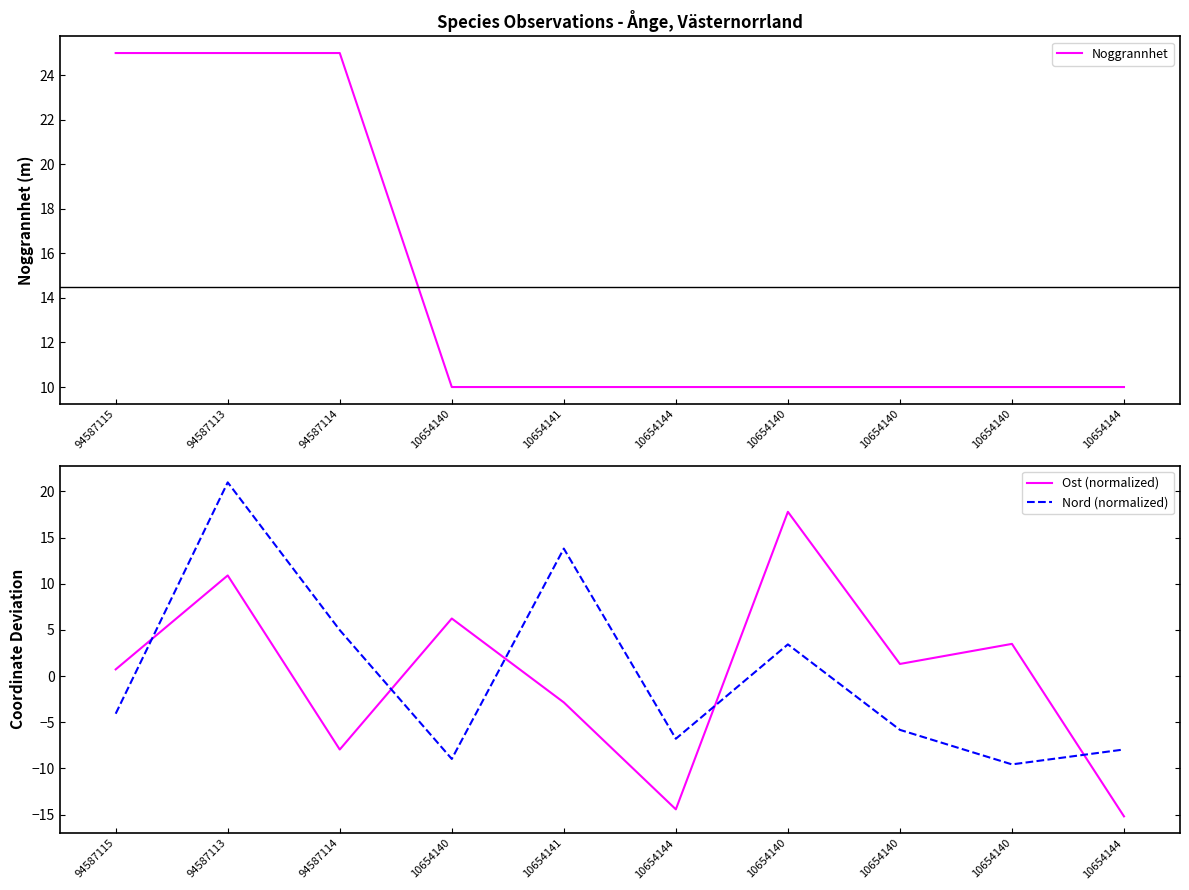

True or false: Noggrannhet and Ost (normalized) cross at least once.

True